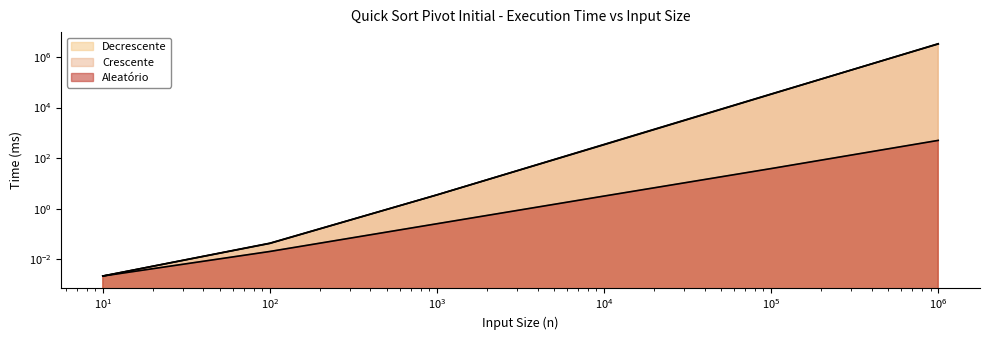

What is the difference between the maximum and minimum values in the Crescente series?

3293236.4